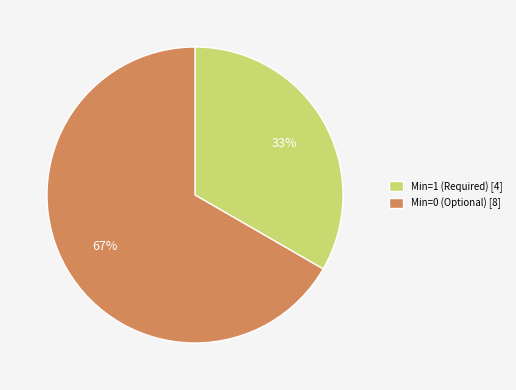

Which category accounts for the majority?

Min=0 (Optional) [8]